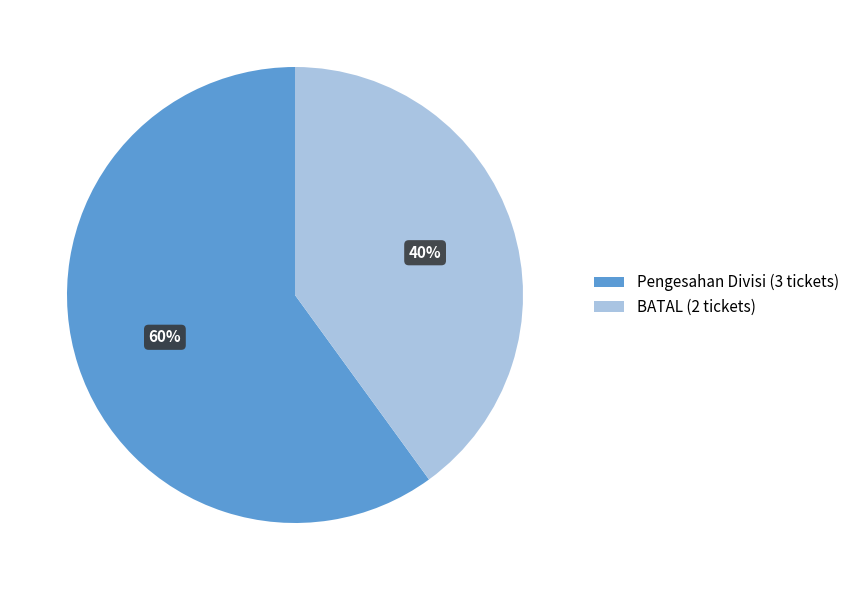

Which category accounts for the majority?

Pengesahan Divisi